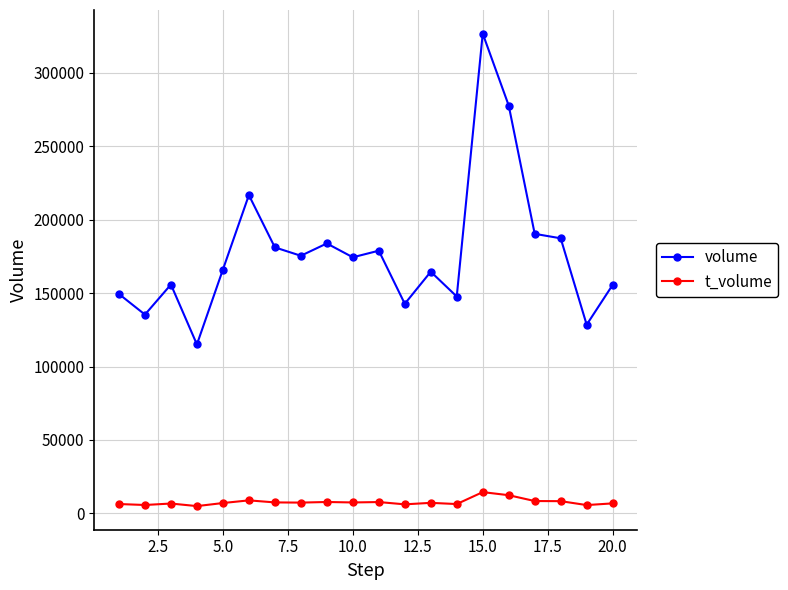

At how many categories does at least one series exceed 53866?

20